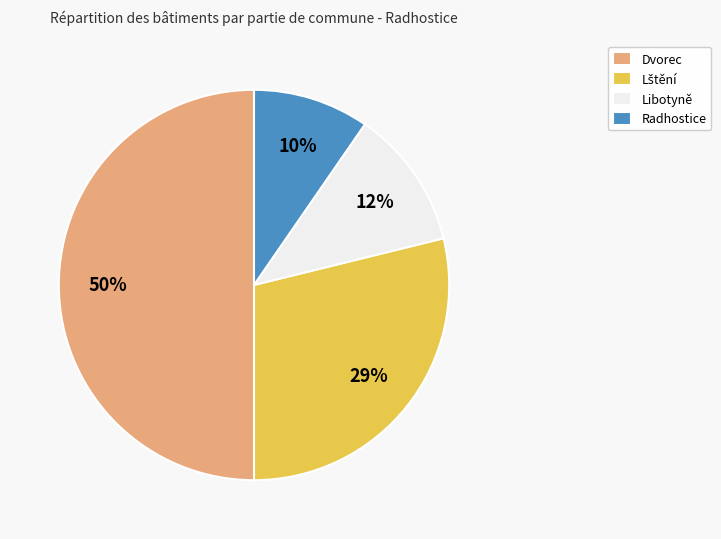

Do Libotyně and Radhostice together represent more than half of the pie?

No